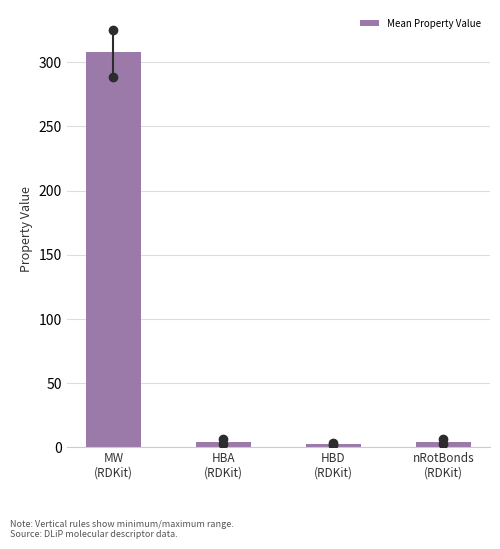

What is the sum of all values?

317.5